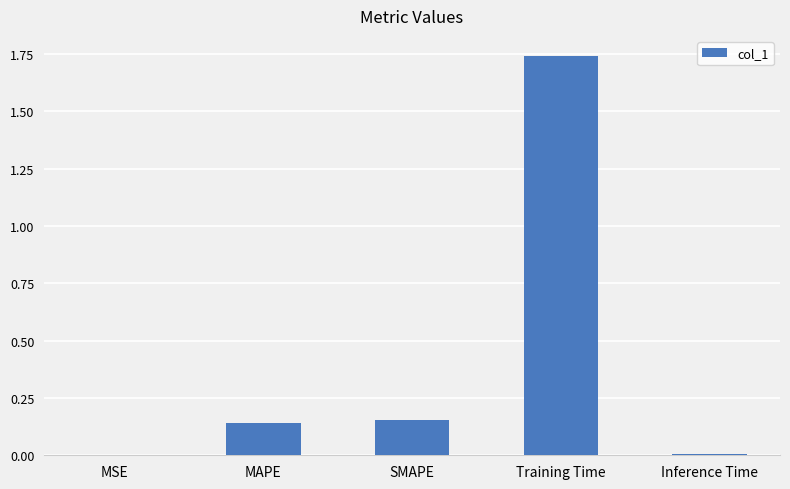

What is the sum of all values?

2.0